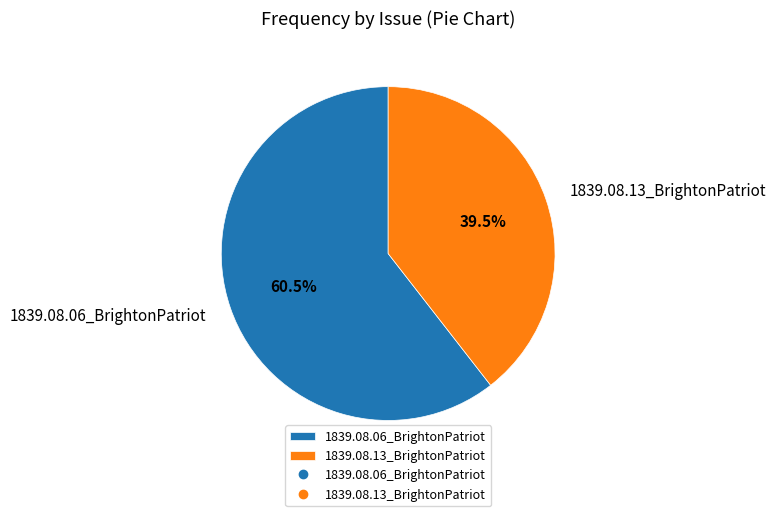

How much of the chart is everything except 1839.08.06_BrightonPatriot?

39.5%